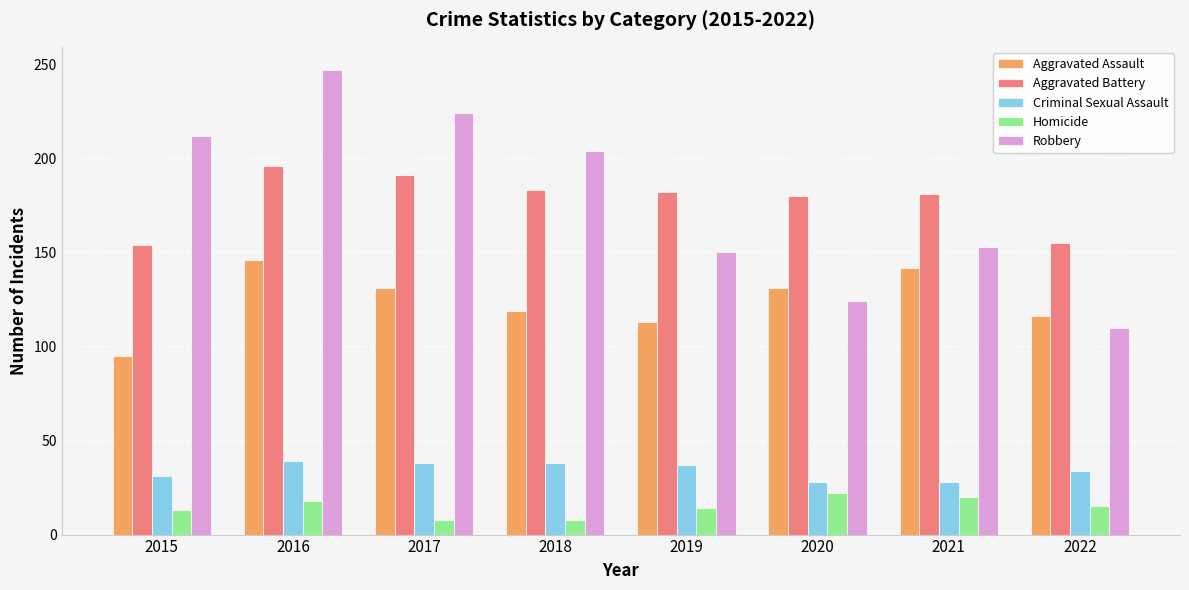

The value of Robbery at 2018 is 204. True or false?

True